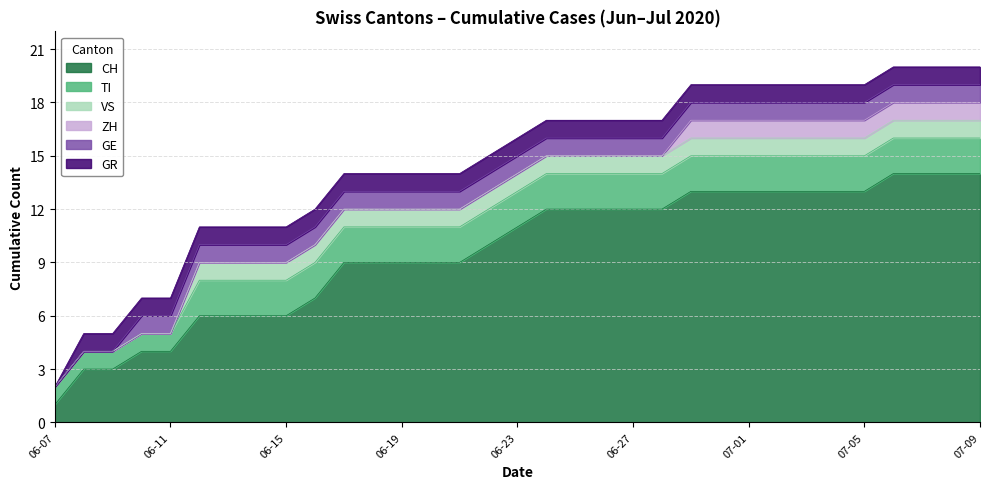

What is the difference between the maximum and minimum values in the ZH series?

1